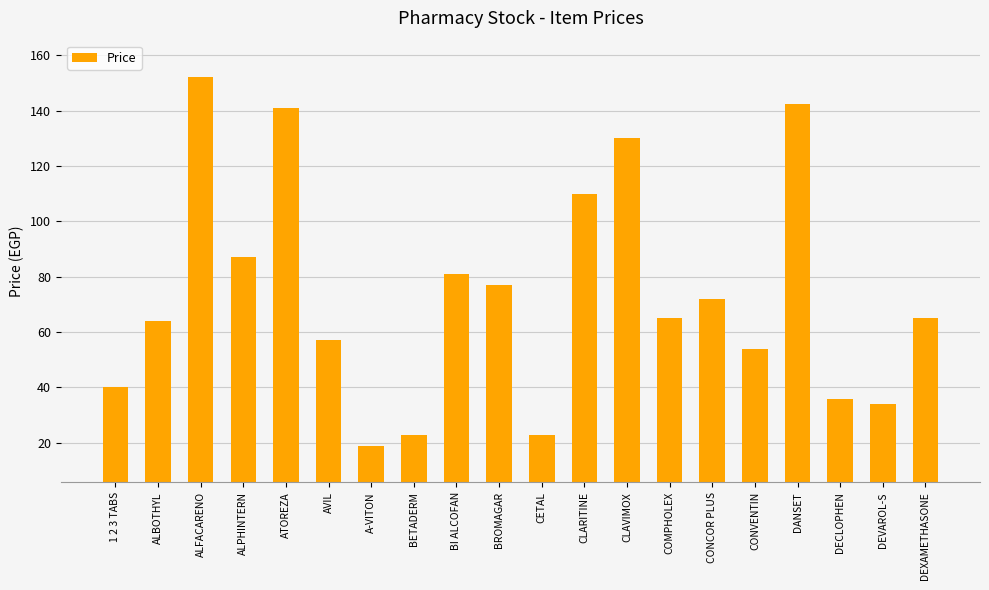

What position from the right is BROMAGAR?

11